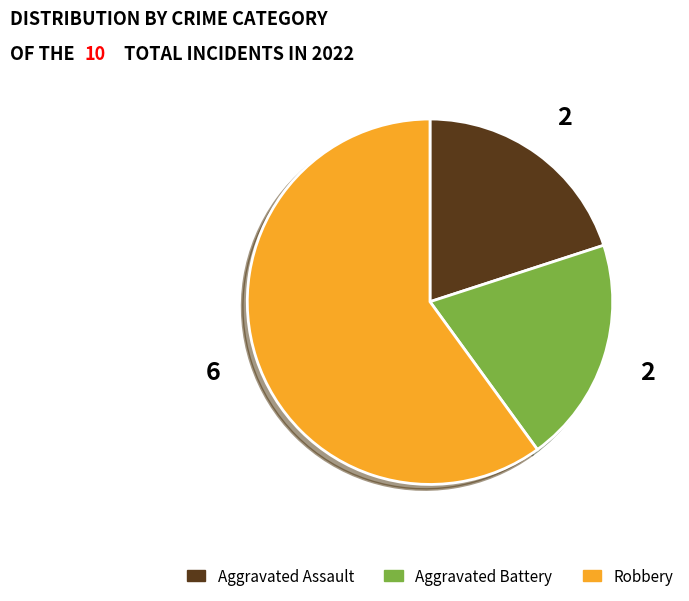

What is the largest slice in the pie chart?

Robbery